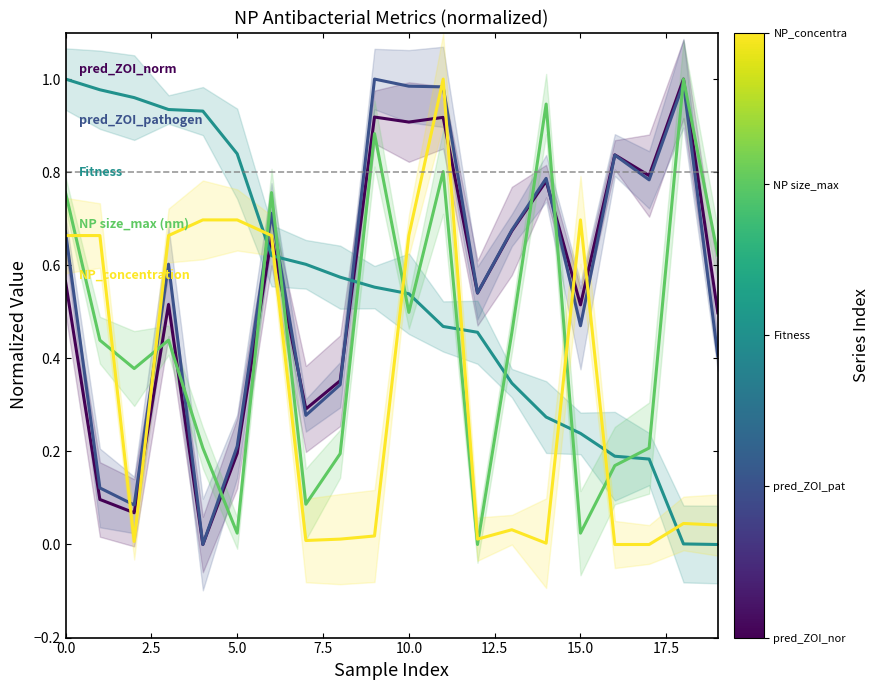

What is the sum of the NP_concentration values at 18 and 17.5?

0.1